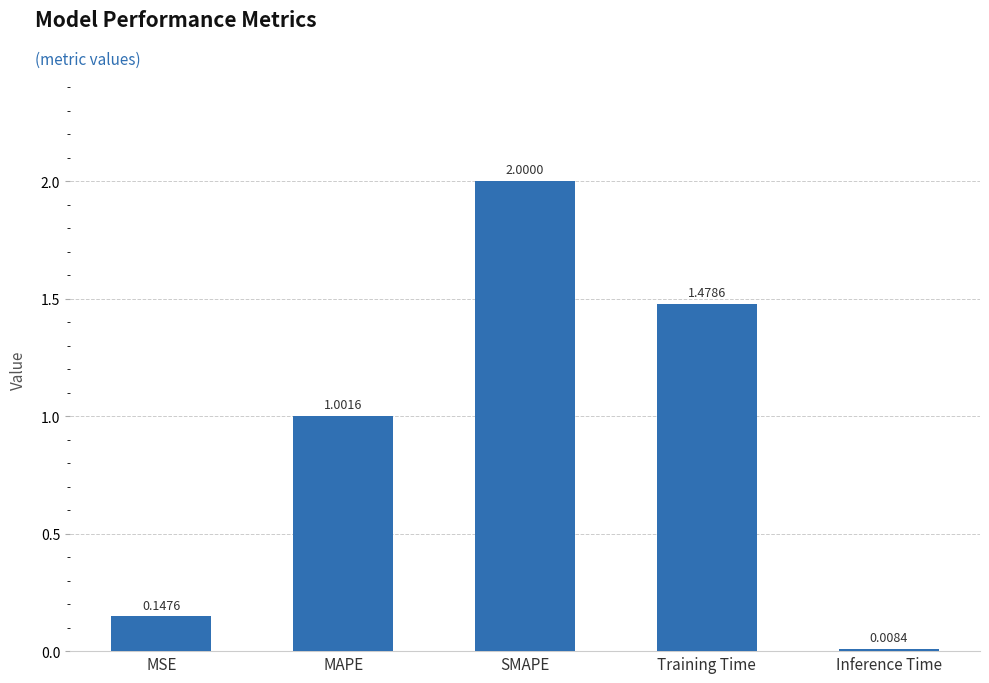

Between SMAPE and MSE, which is larger?

SMAPE